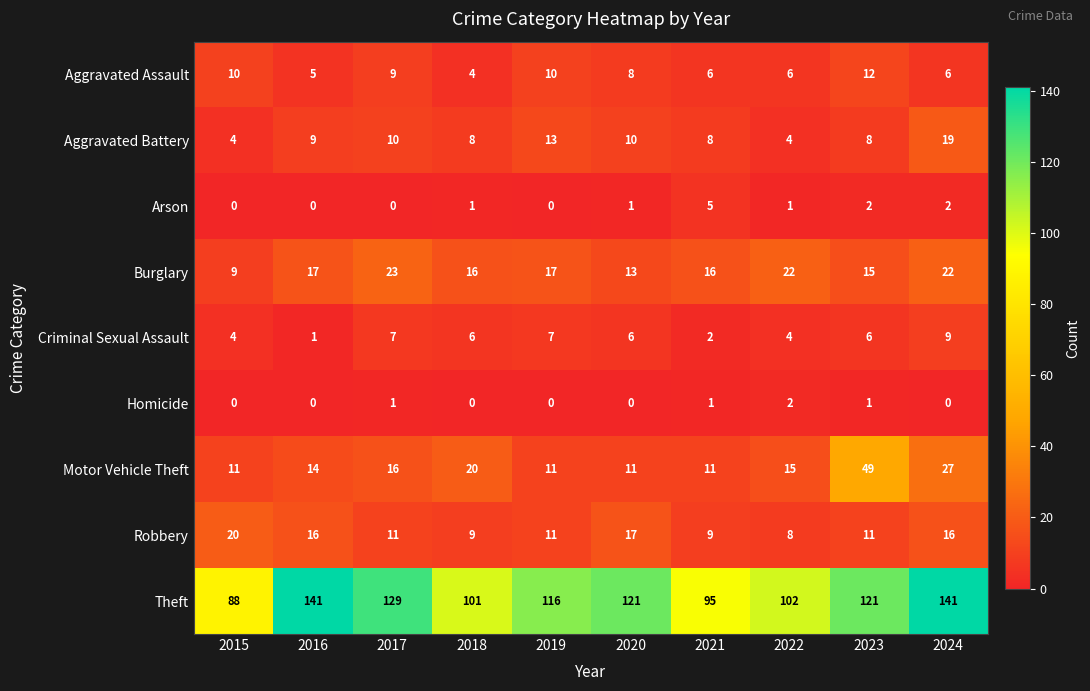

The Theft series shows 116 at 2019. True or false?

True